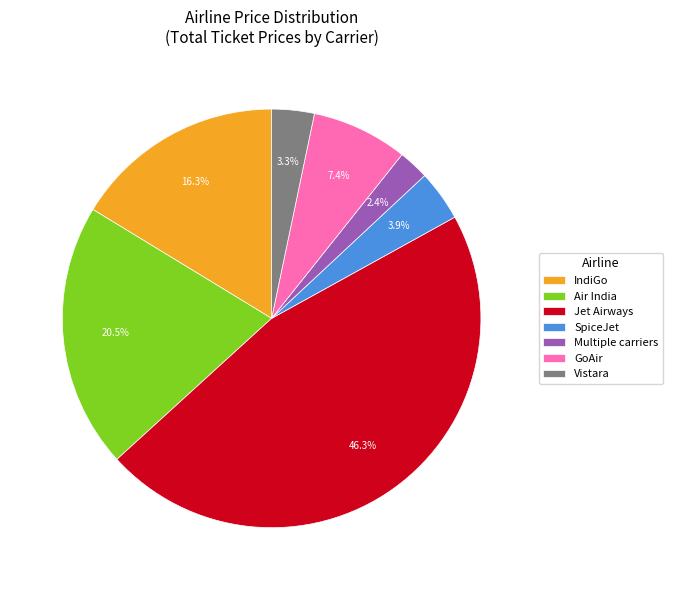

How much of the chart is everything except Jet Airways?

53.7%